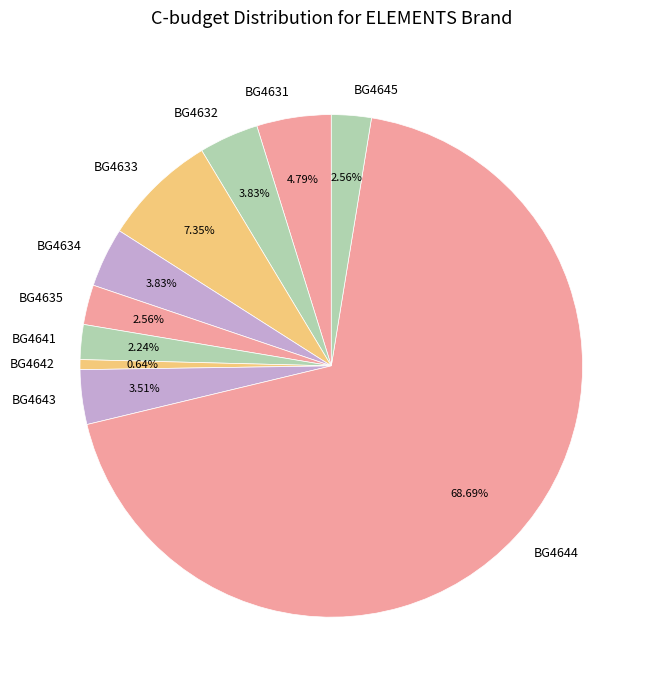

Which slice represents more than half of the pie?

BG4644